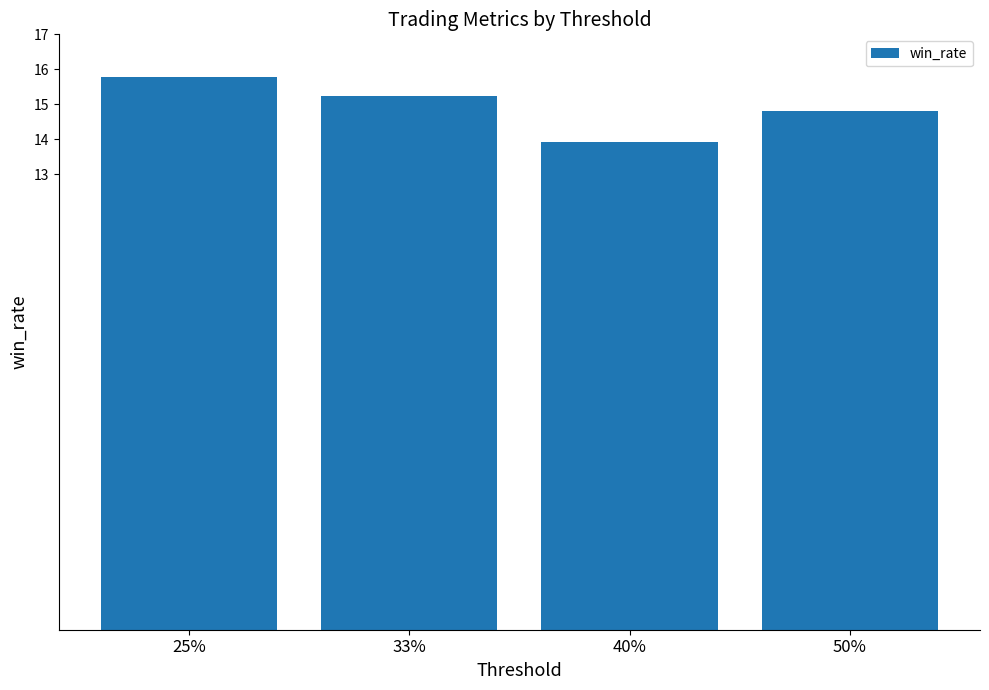

At which label does the data first exceed 15?

25%